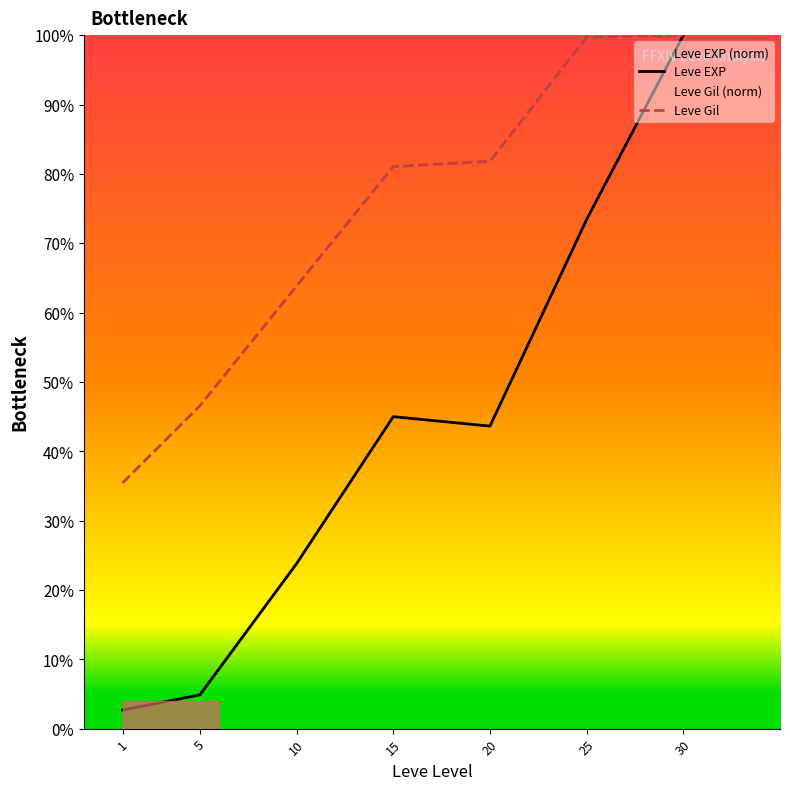

Which series has the largest total across all categories?

Leve Gil